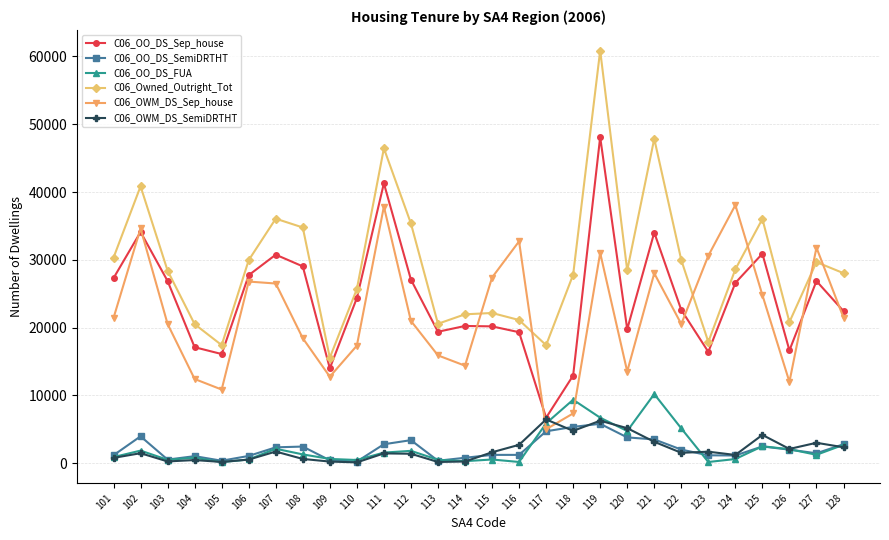

Does the chart display data point markers on the line(s)?

Yes